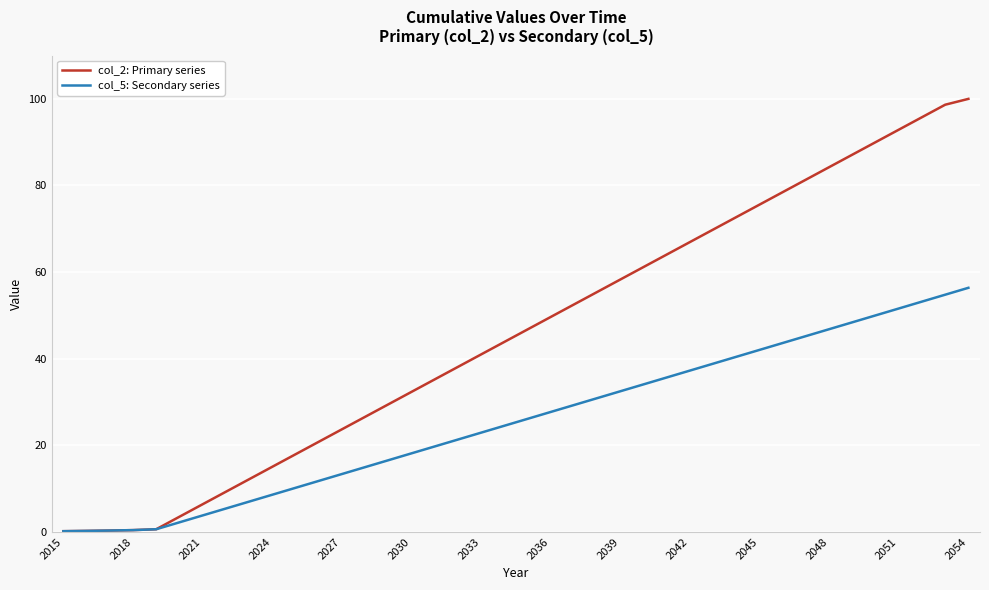

What is the highest value of the col_2: Primary series series?

100.0